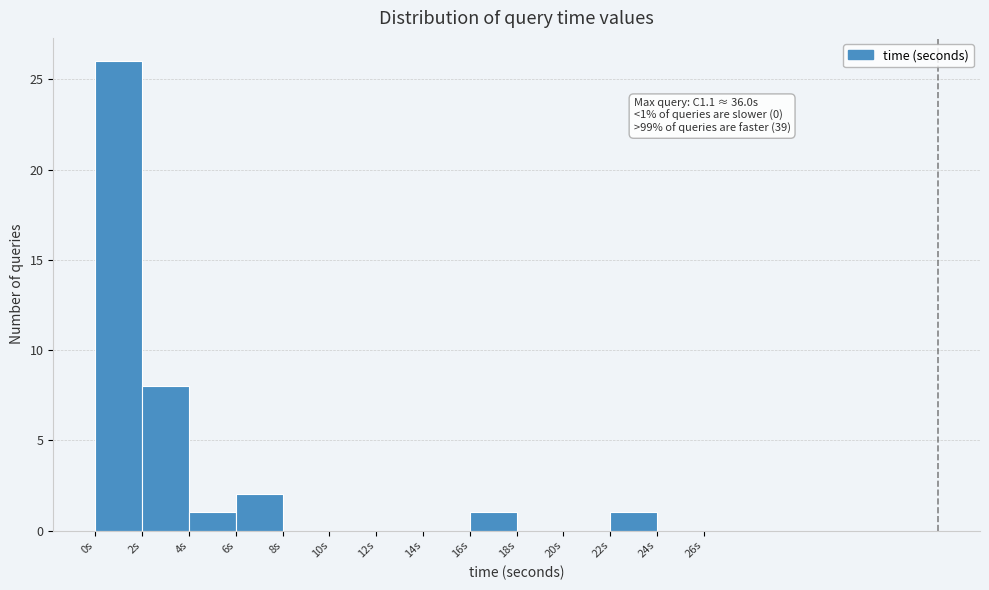

Over which range of the x-axis is the bar tallest?

0 to 2